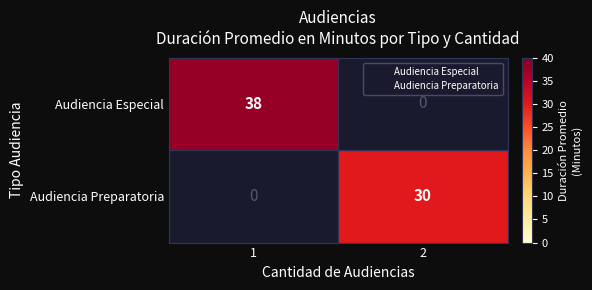

Is it true that Audiencia Preparatoria equals 30.0 at 2?

True